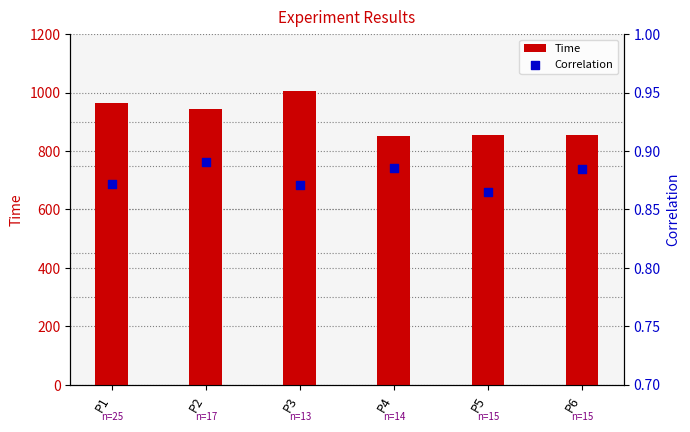

At how many categories does at least one series exceed 751?

6